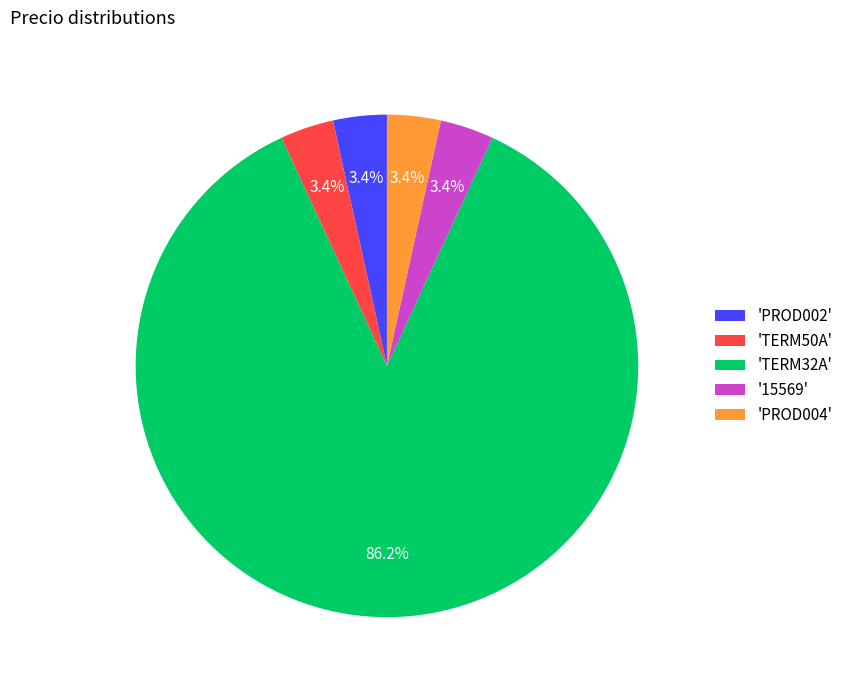

What percentage is NOT represented by '15569'?

96.6%